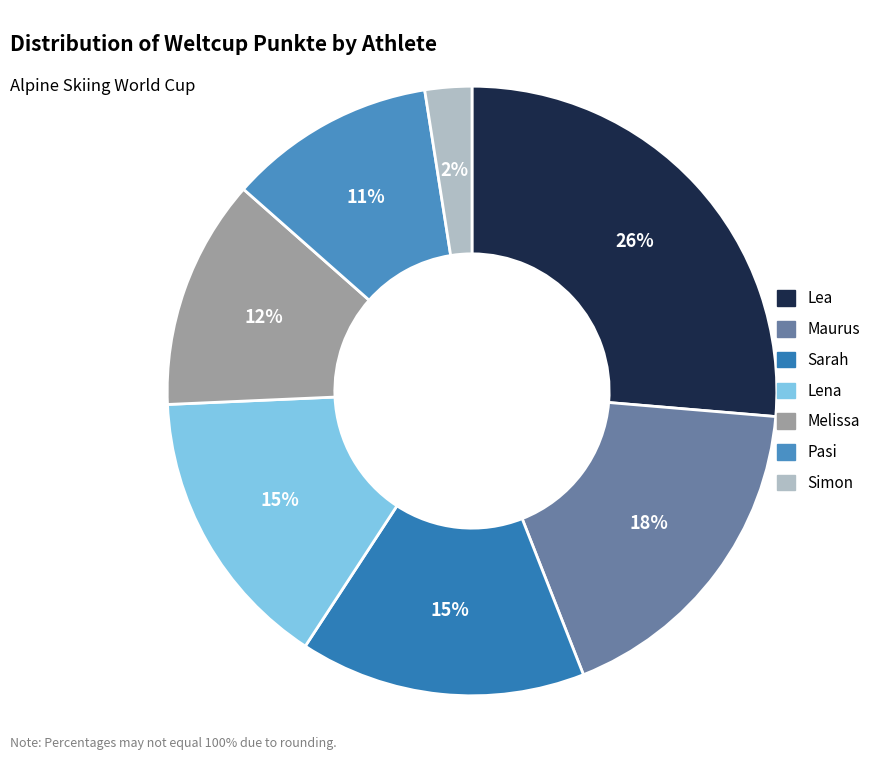

Does Lena account for over 50% of the chart?

No